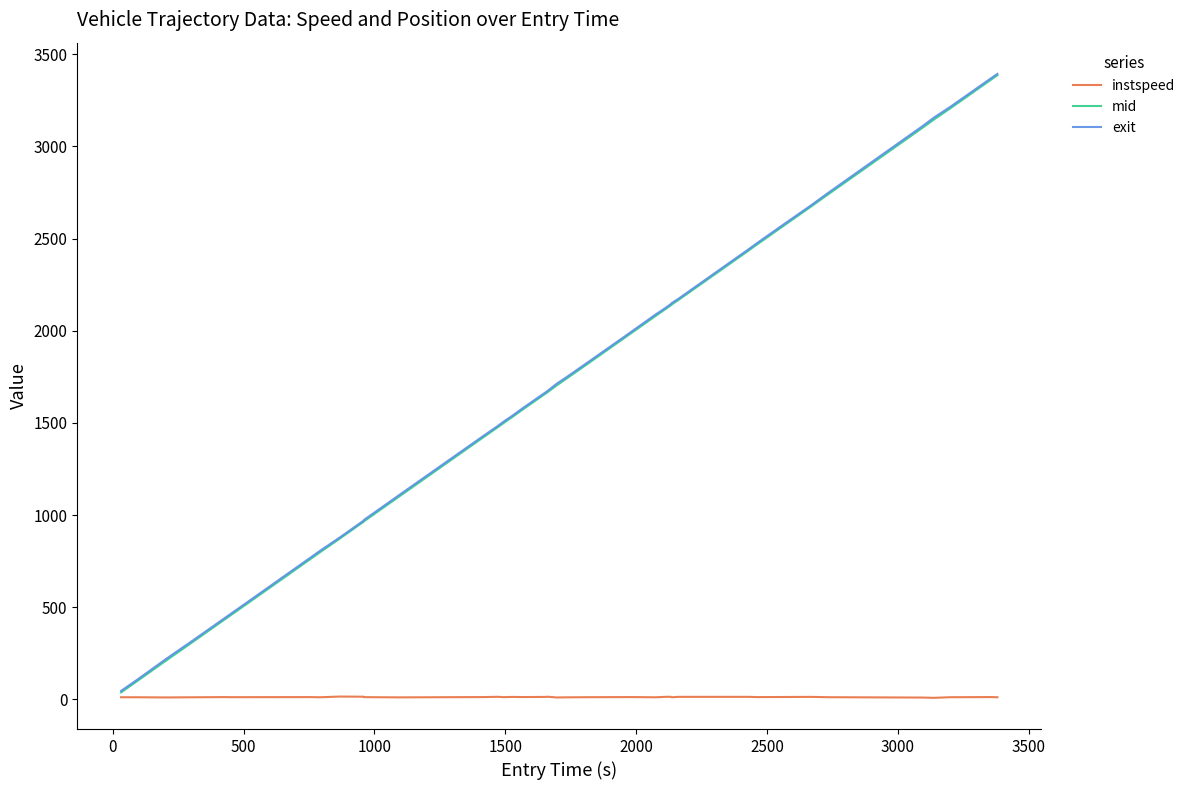

Count the number of data series in this chart.

3